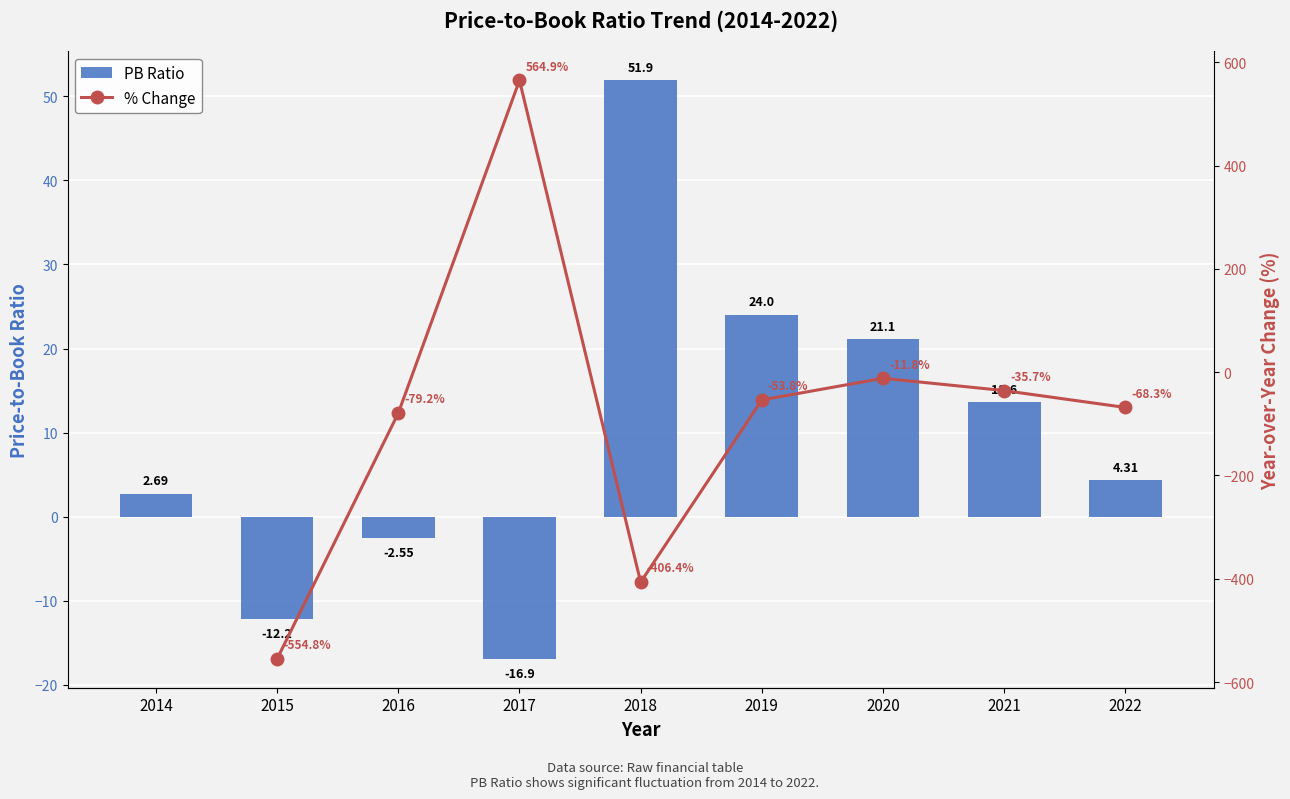

Count the number of values greater than 4.

5